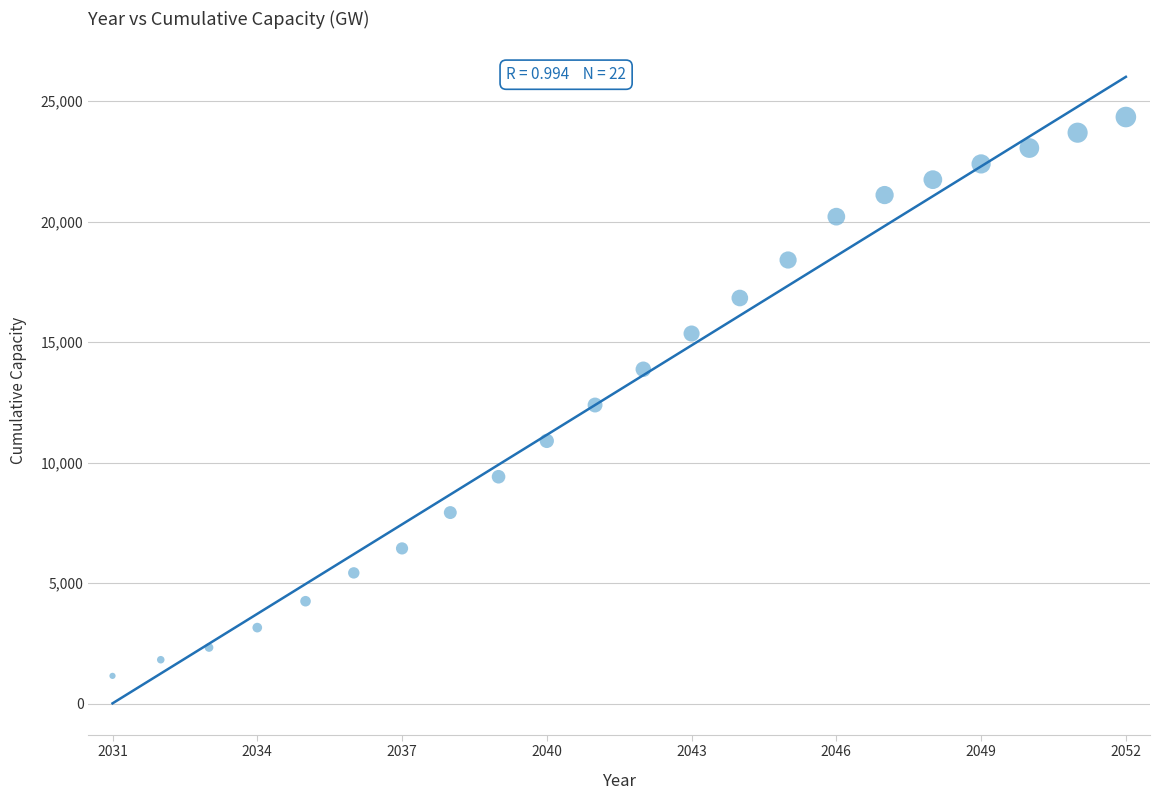

What Y value in the scatter plot is closest to 12746?

12390.5